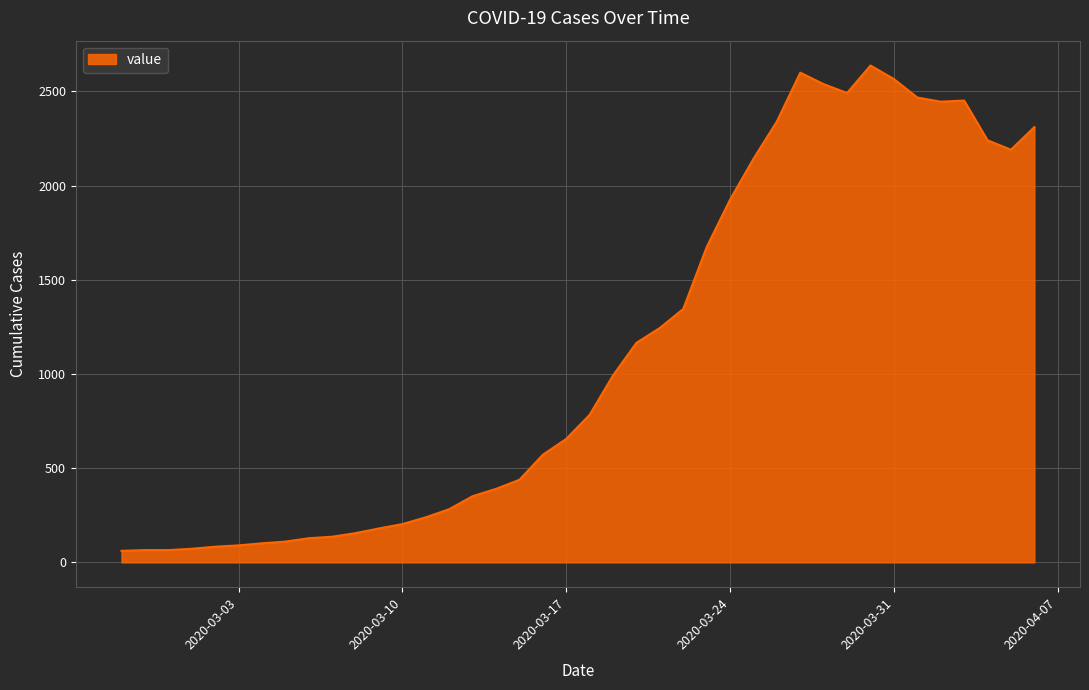

What is the difference between the maximum and minimum values?

2576